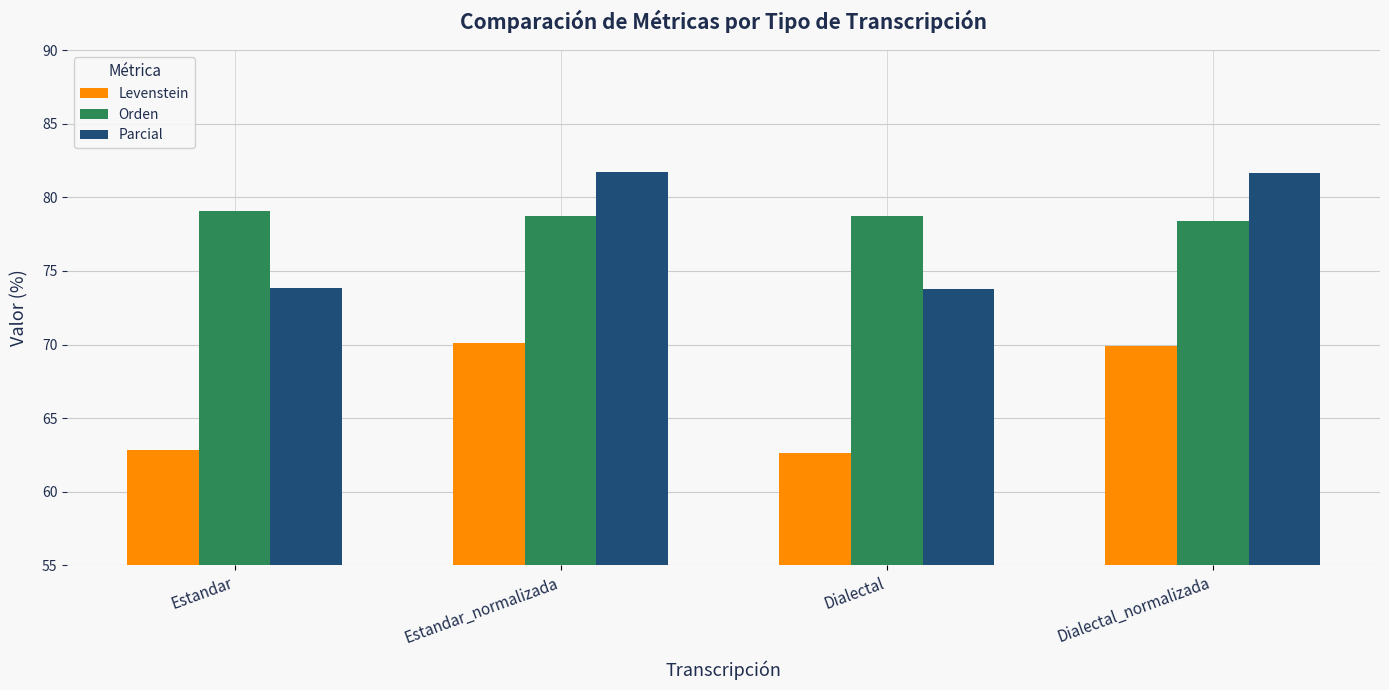

How many values in the Parcial series are below 81?

2